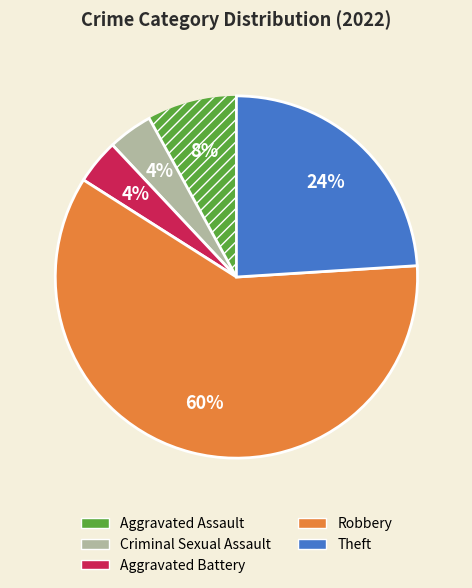

Is there any slice that represents more than half of the pie?

Yes